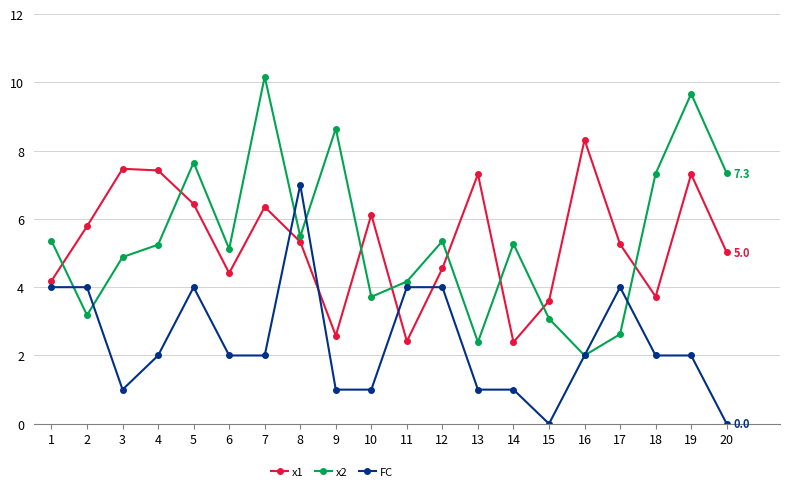

What is the total value across all series at 5?

18.1